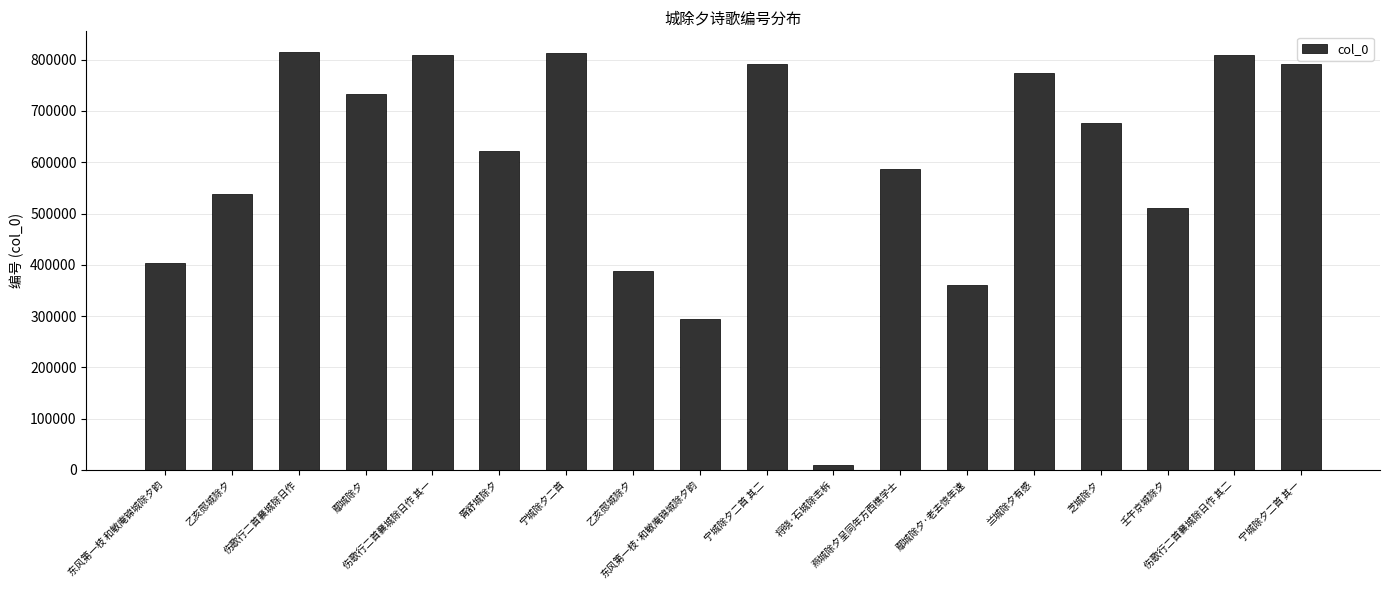

What is the difference between the second highest and minimum values?

805470